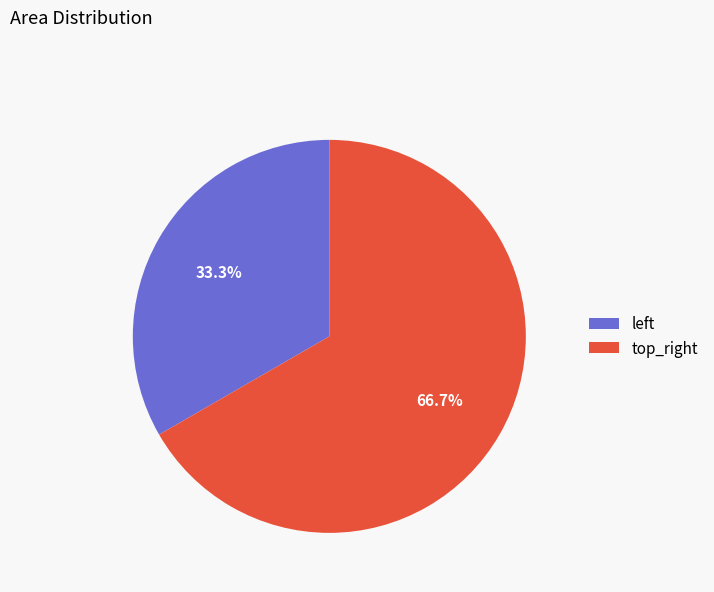

Count the number of slices in the pie.

2